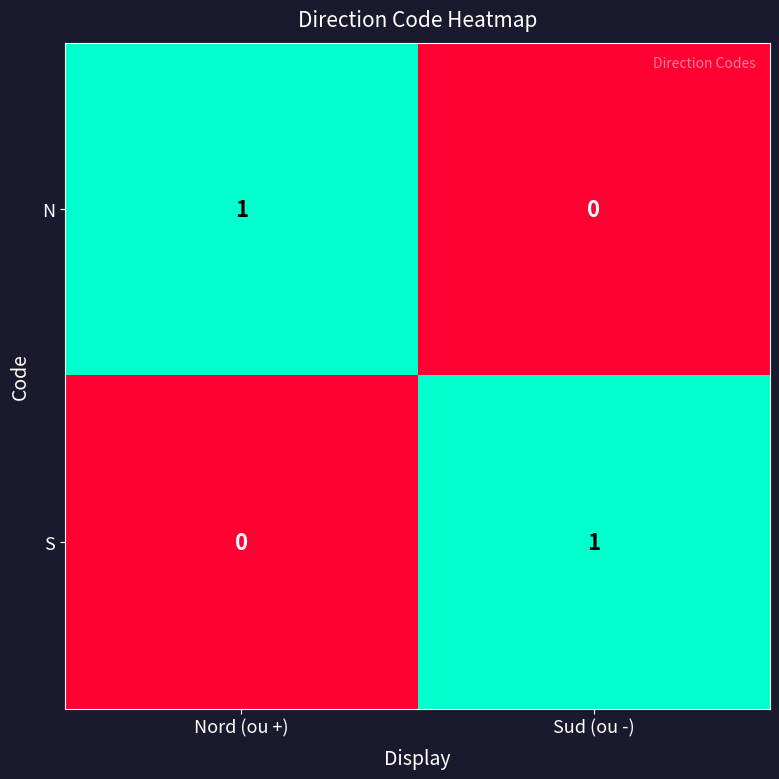

Which category has the lowest value in the S series?

Nord (ou +)